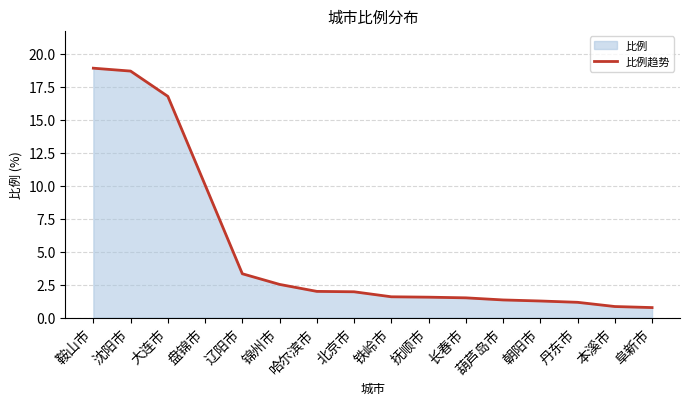

What is the sum of the values at 哈尔滨市 and 锦州市?

4.5